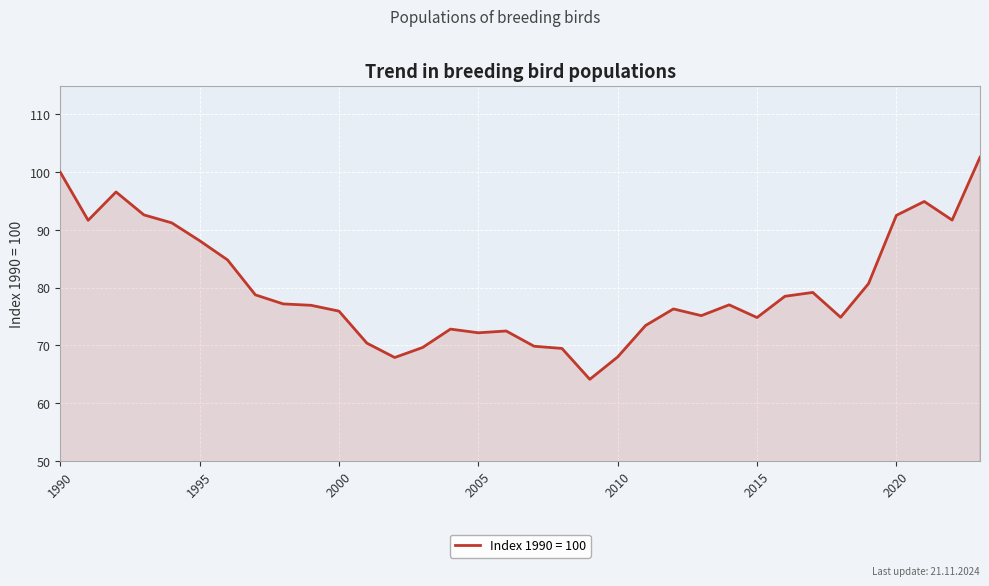

What is the difference between the maximum and minimum values?

38.5